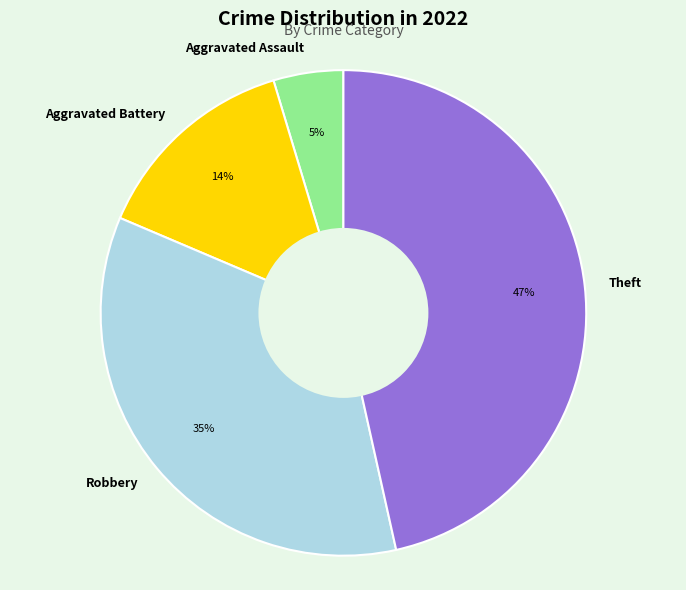

Is it true that Aggravated Battery is 7% of the pie?

False